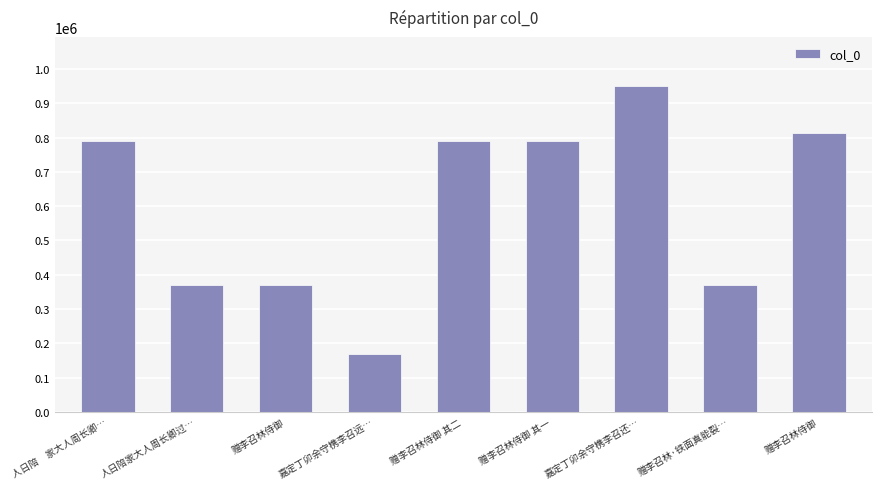

At which label is the value closest to 559744?

赠李召林·铁面真能裂…